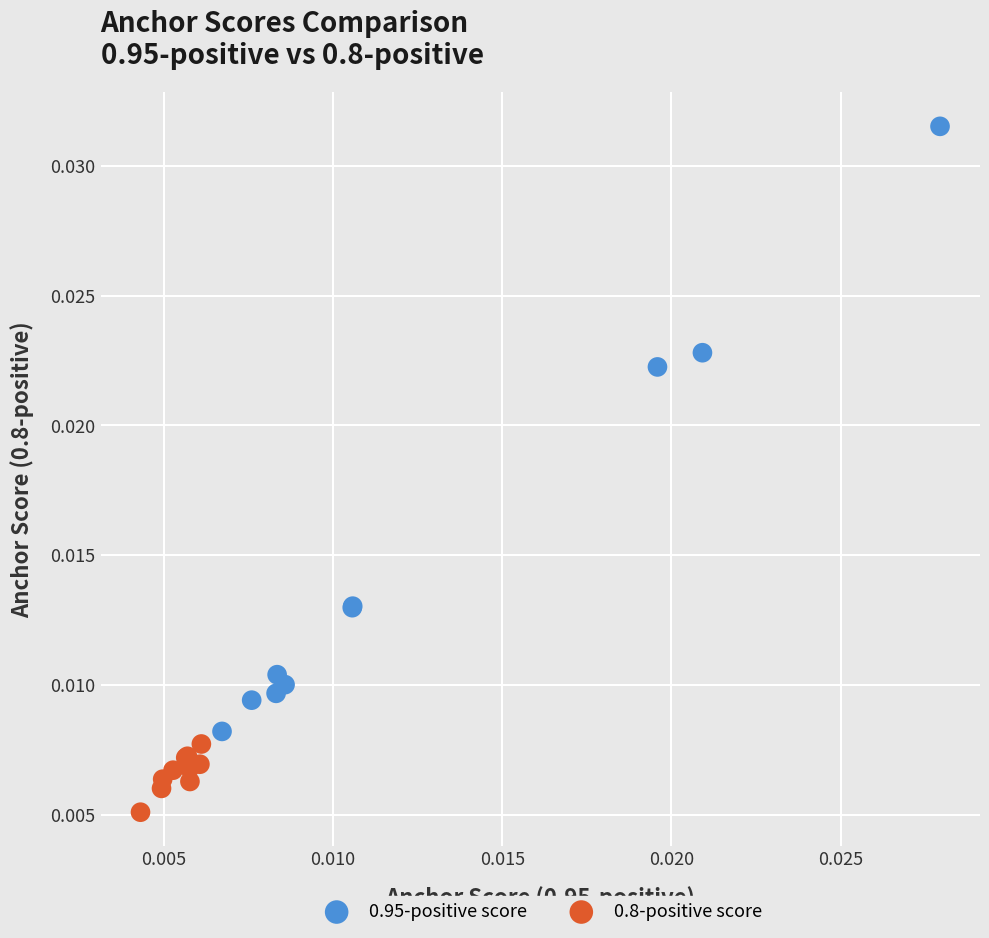

What are all the series names shown in the legend?

0.95-positive score, 0.8-positive score